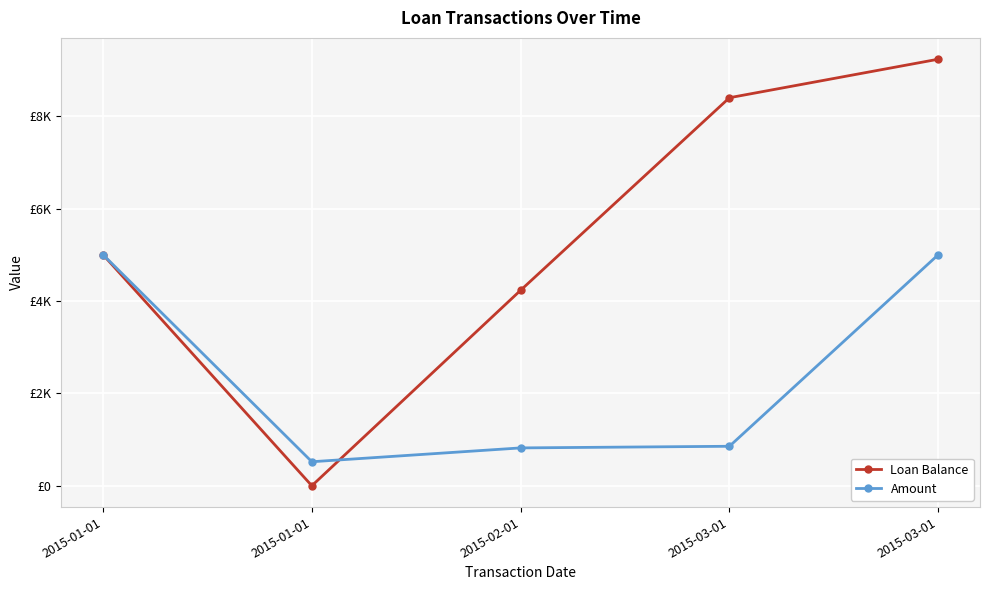

Reading left to right, list all the values displayed in this chart.

Loan Balance: 2015-01-01=5000.0	2015-01-01=0.0	2015-02-01=4230.8	2015-03-01=8397.4	2015-03-01=9230.8
Amount: 2015-01-01=5000.0	2015-01-01=519.8	2015-02-01=819.2	2015-03-01=854.5	2015-03-01=5000.0